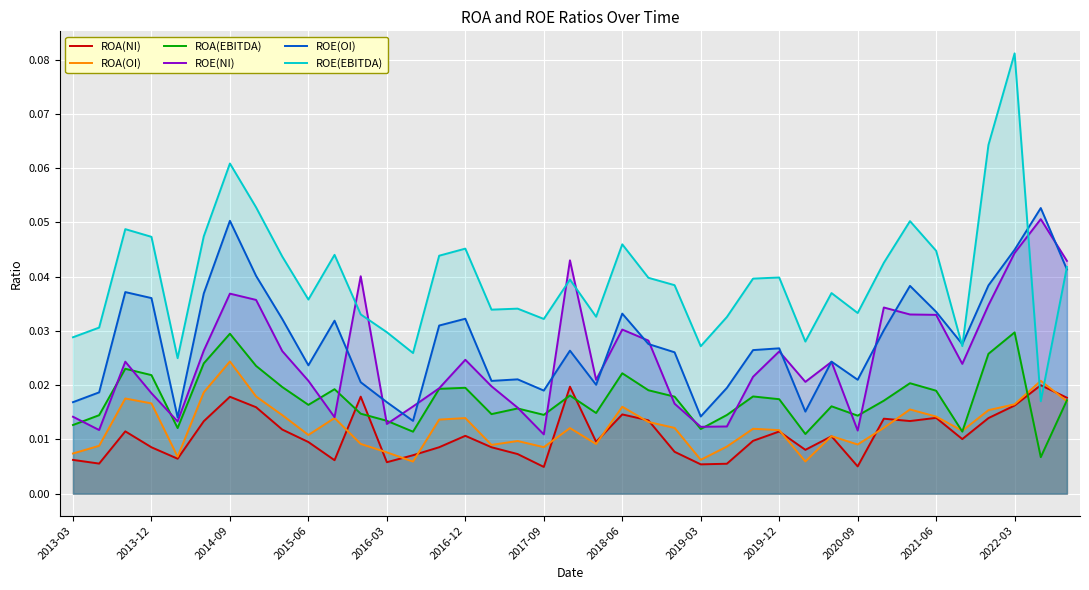

At how many categories does at least one series exceed 0?

39